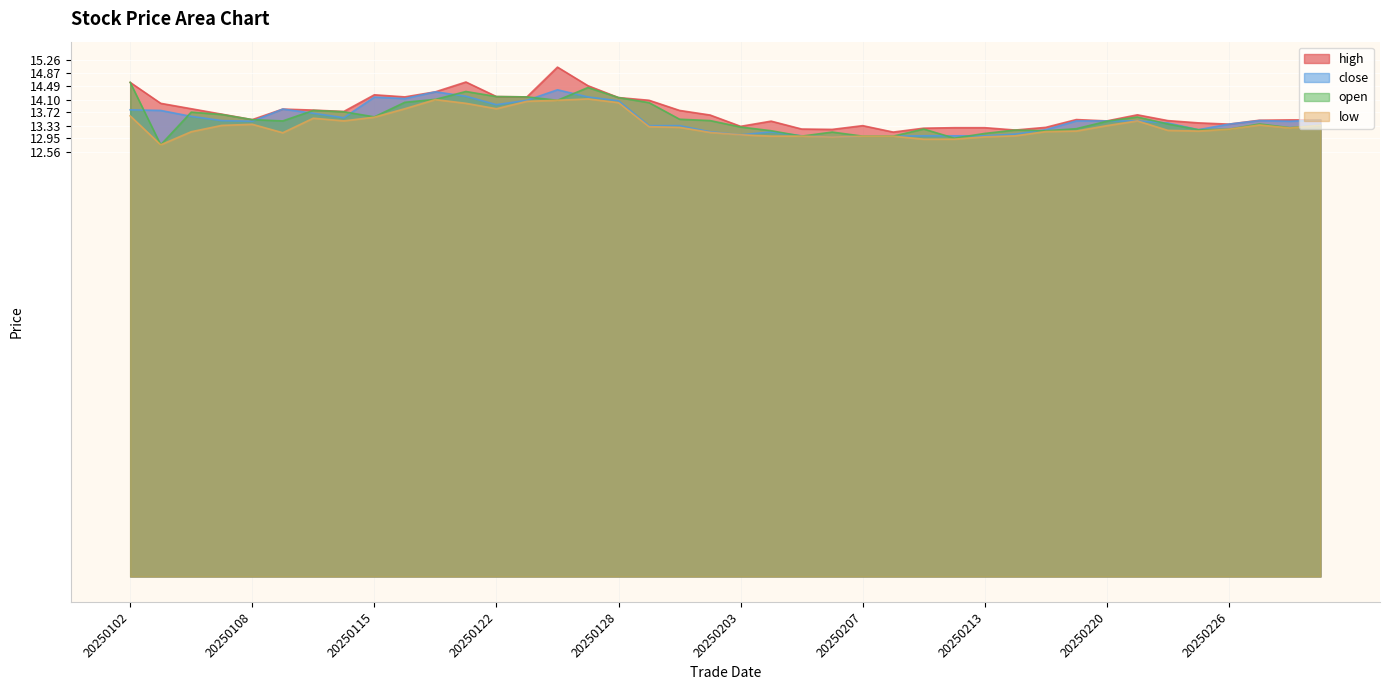

Reading right to left, transcribe all the data shown in this chart.

high: 13.5	13.5	13.5	13.4	13.4	13.5	13.6	13.5	13.5	13.3	13.2	13.3	13.3	13.3	13.1	13.3	13.2	13.2	13.5	13.3	13.6	13.8	14.1	14.2	14.5	15.1	14.2	14.2	14.6	14.3	14.2	14.2	13.7	13.8	13.8	13.5	13.7	13.8	14.0	14.6
close: 13.5	13.5	13.5	13.4	13.2	13.4	13.5	13.5	13.5	13.2	13.1	13.0	13.0	13.0	13.0	13.0	13.0	13.0	13.1	13.1	13.1	13.3	13.3	14.1	14.2	14.4	14.1	13.9	14.2	14.3	14.1	14.2	13.6	13.7	13.8	13.5	13.5	13.6	13.8	13.8
open: 13.3	13.3	13.4	13.2	13.2	13.4	13.6	13.5	13.2	13.2	13.2	13.1	13.0	13.2	13.0	13.0	13.1	13.0	13.2	13.3	13.5	13.5	14.0	14.2	14.5	14.1	14.2	14.2	14.3	14.1	14.0	13.6	13.7	13.8	13.5	13.5	13.7	13.7	12.8	14.6
low: 13.3	13.3	13.3	13.2	13.2	13.2	13.5	13.3	13.2	13.2	13.0	13.0	12.9	12.9	13.0	13.0	13.0	13.0	13.0	13.1	13.1	13.3	13.3	14.0	14.1	14.1	14.0	13.8	14.0	14.1	13.8	13.6	13.5	13.5	13.1	13.4	13.3	13.1	12.8	13.6